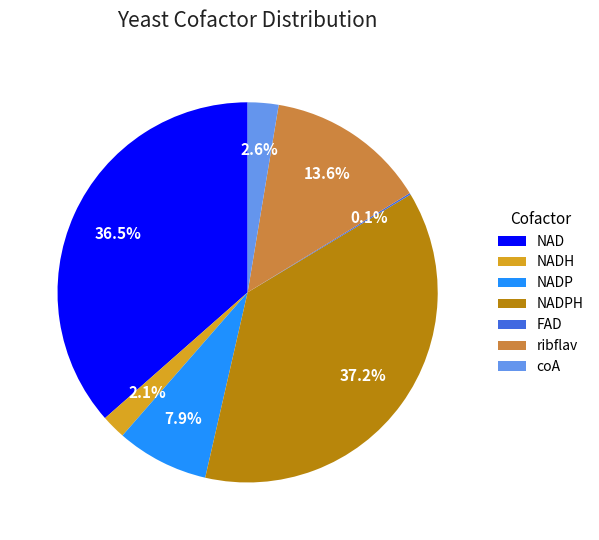

The NADPH slice represents 37% of the pie. True or false?

True